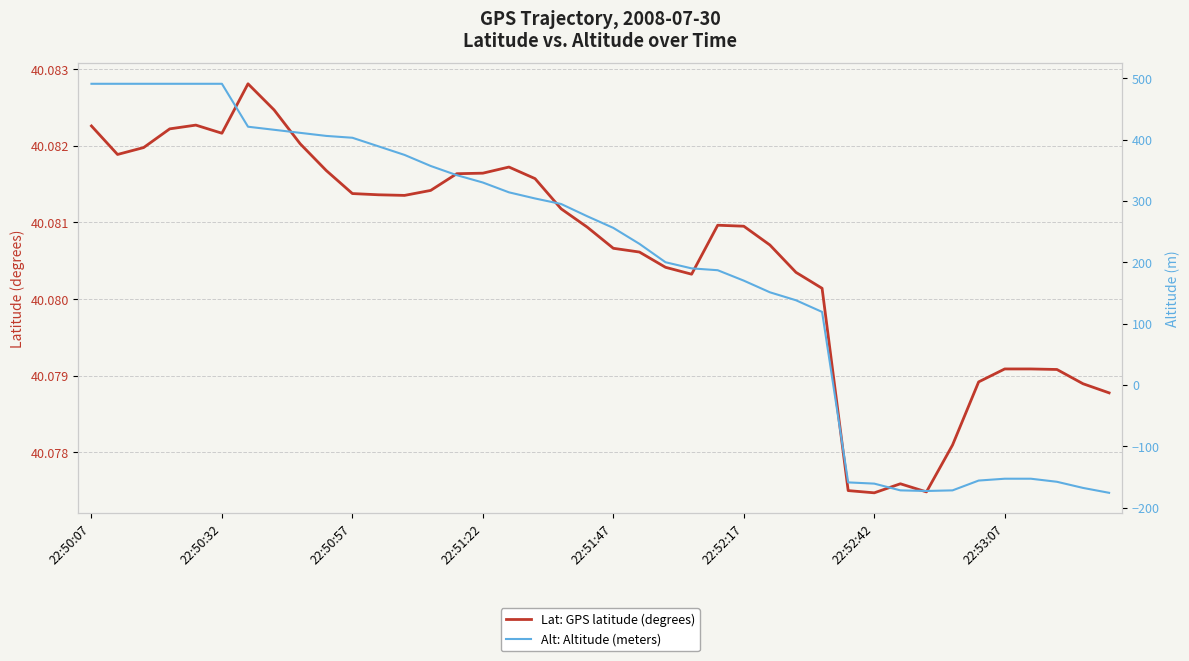

Rank the series by their maximum value, from lowest to highest.

Lat: GPS latitude (degrees), Alt: Altitude (meters)